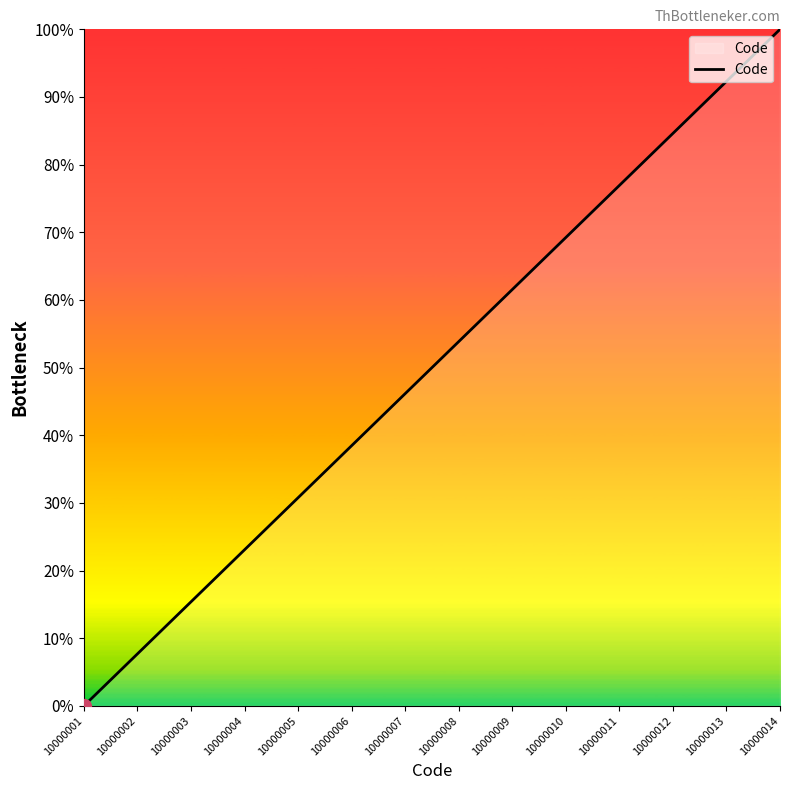

Does the chart display data point markers on the line(s)?

No